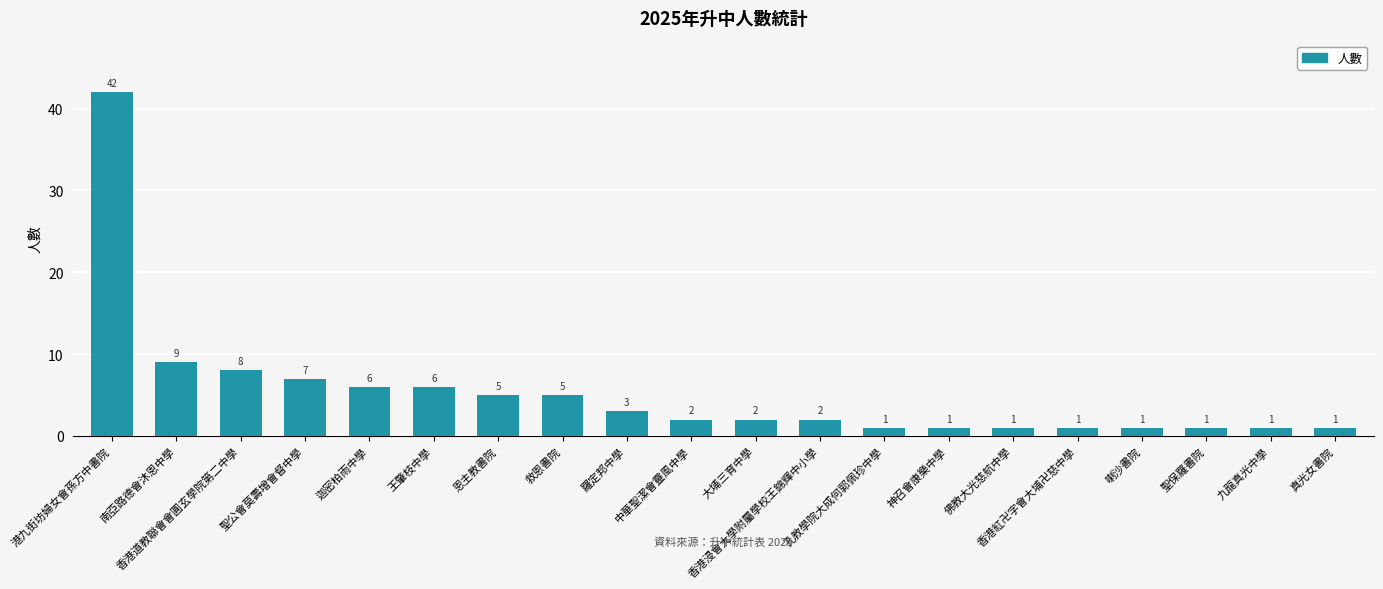

What is the maximum value shown in the chart?

42